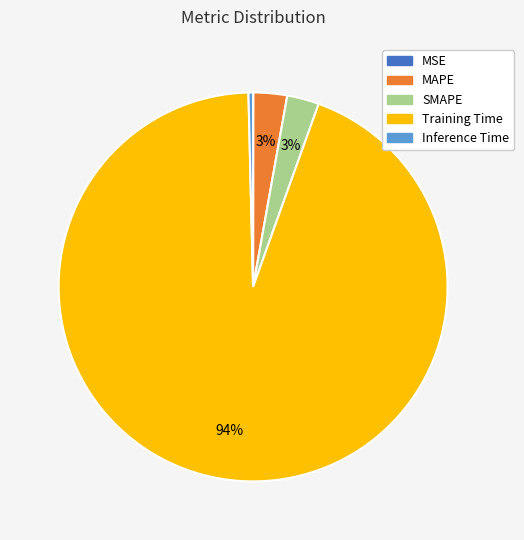

Between Inference Time and Training Time, which is larger?

Training Time